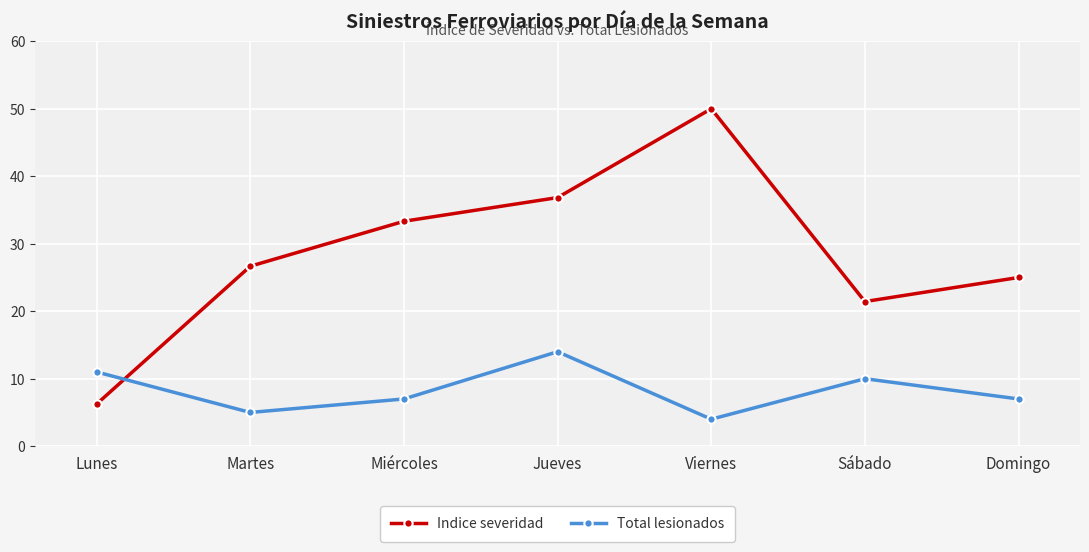

What are all the series names shown in the legend?

Indice severidad, Total lesionados